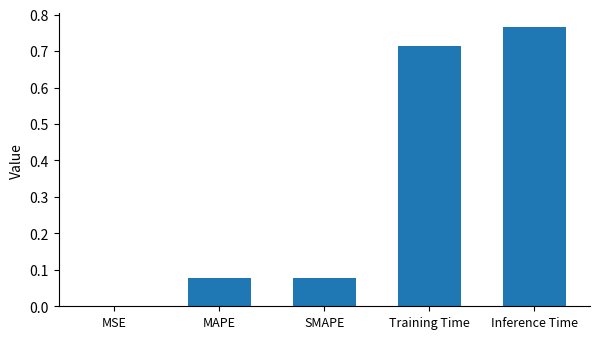

What is the change in value from MSE to MAPE?

+0.1